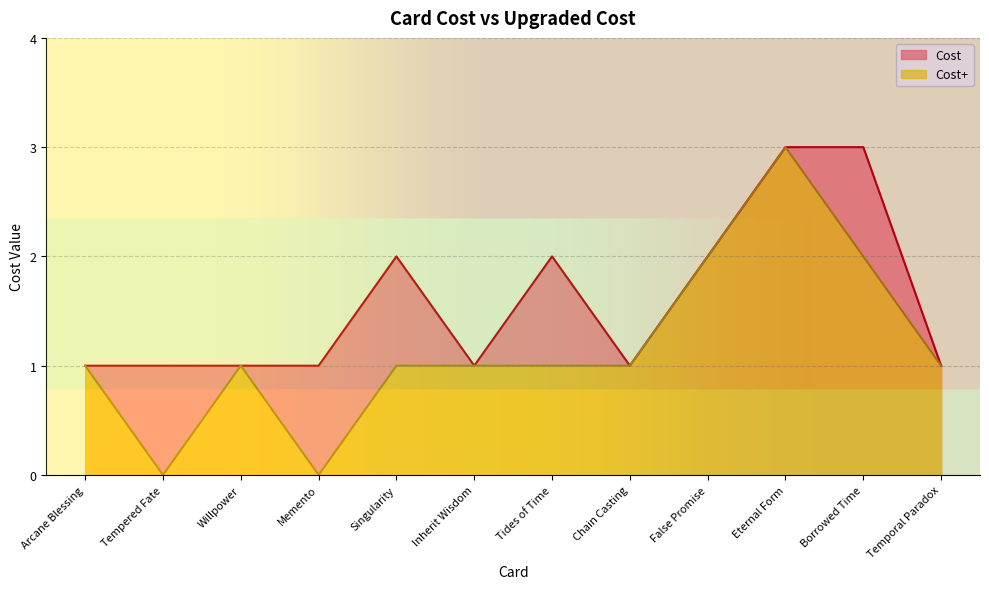

True or false: Cost and Cost+ intersect in this chart.

False